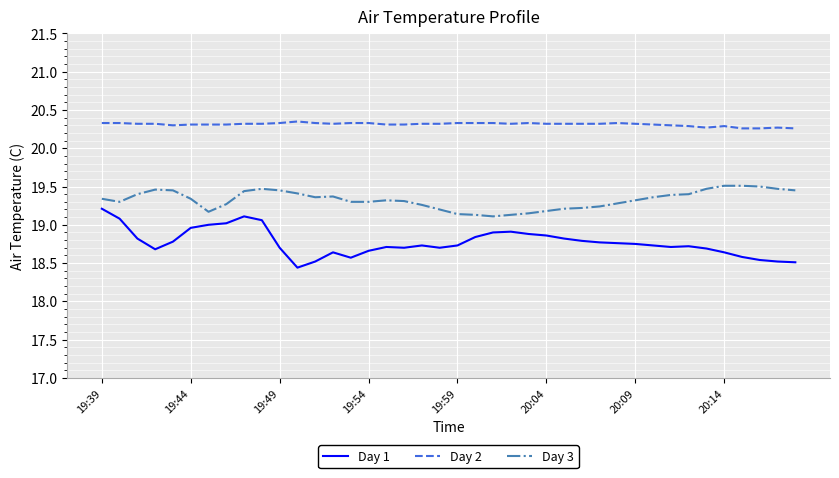

What is the highest value of the Day 1 series?

19.2